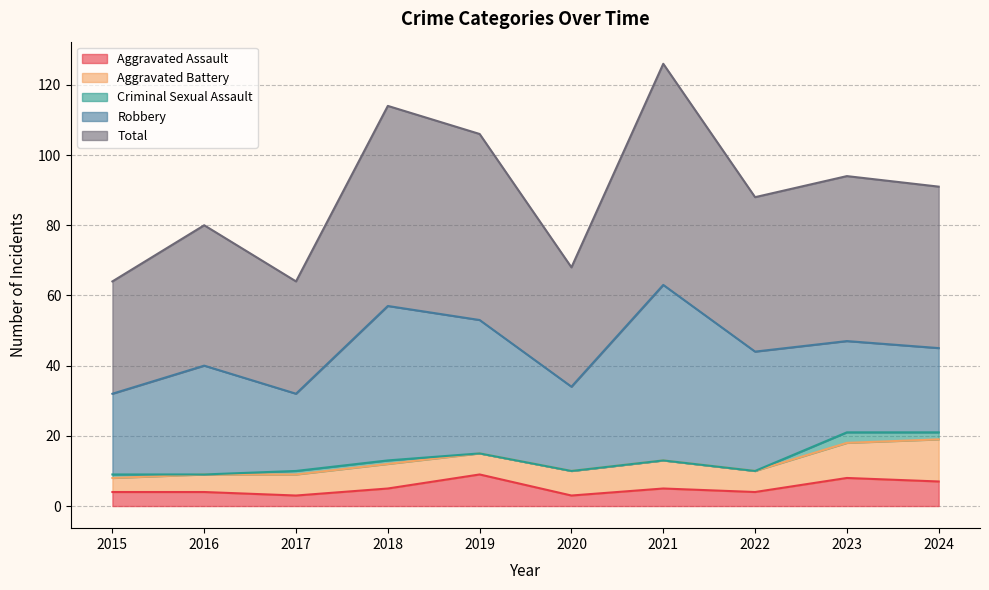

Rank the categories by Robbery value from lowest to highest.

2017, 2015, 2020, 2024, 2023, 2016, 2022, 2019, 2018, 2021